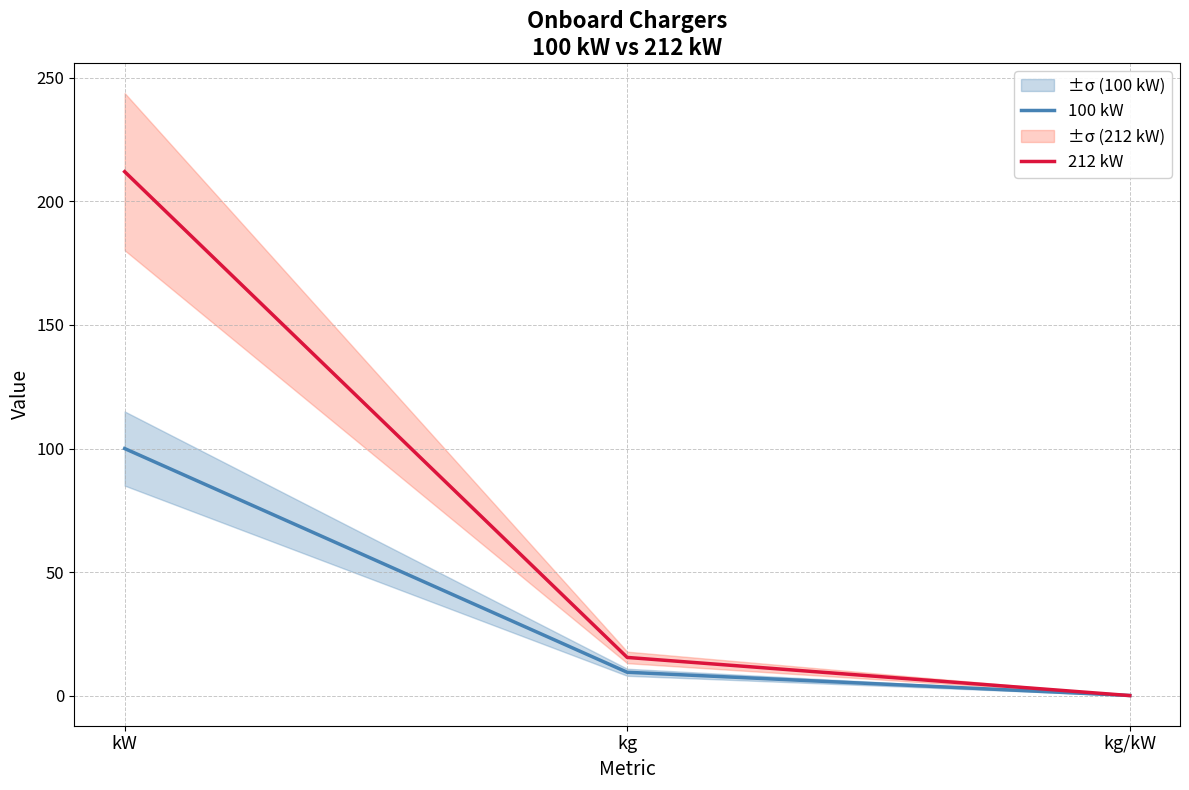

What is the label of the 3rd point from the left?

kg/kW